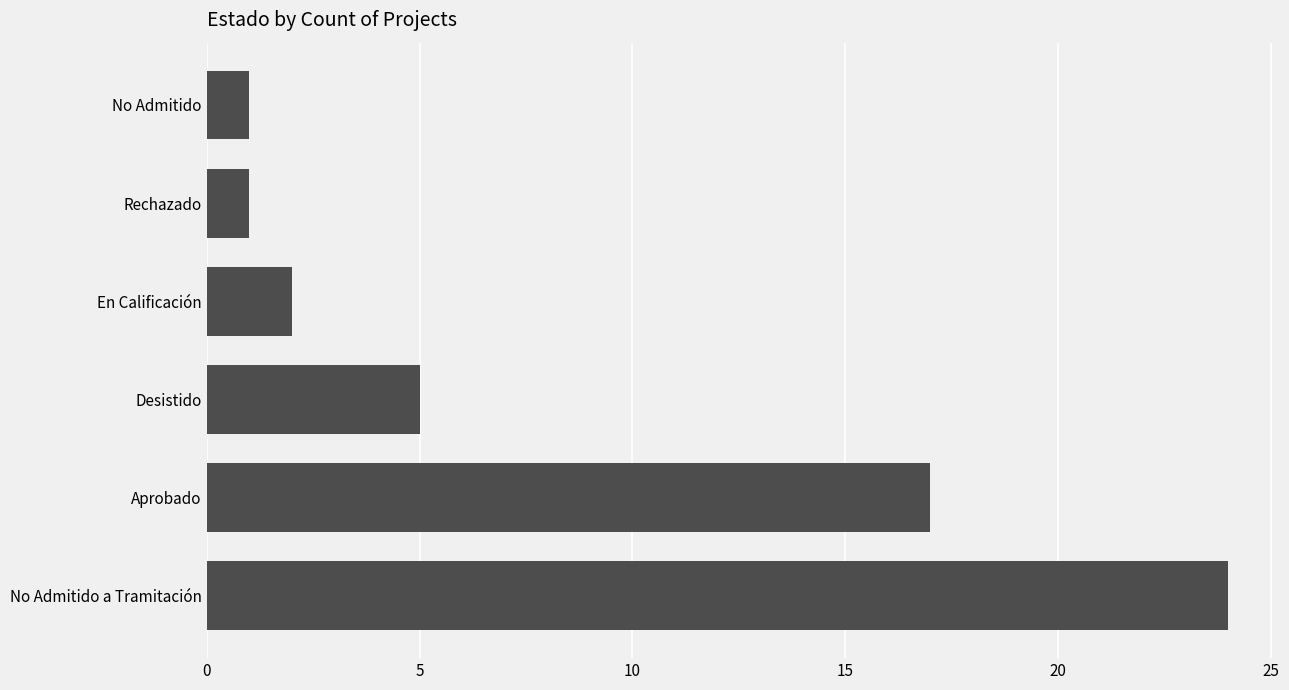

What is the difference between the second highest and second lowest values?

16